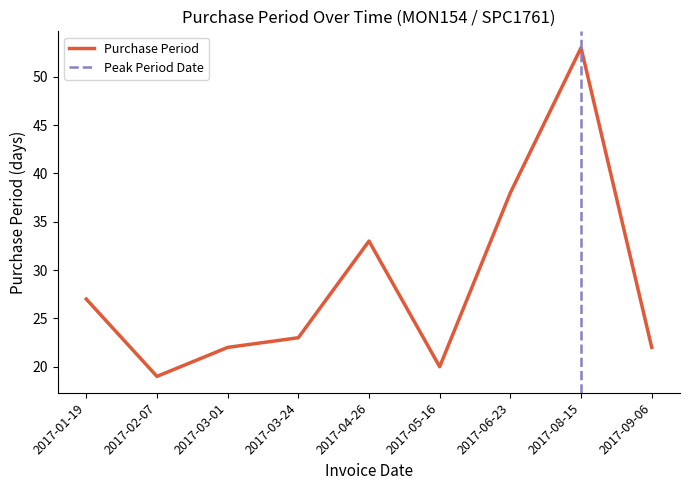

Does the chart display data point markers on the line(s)?

No